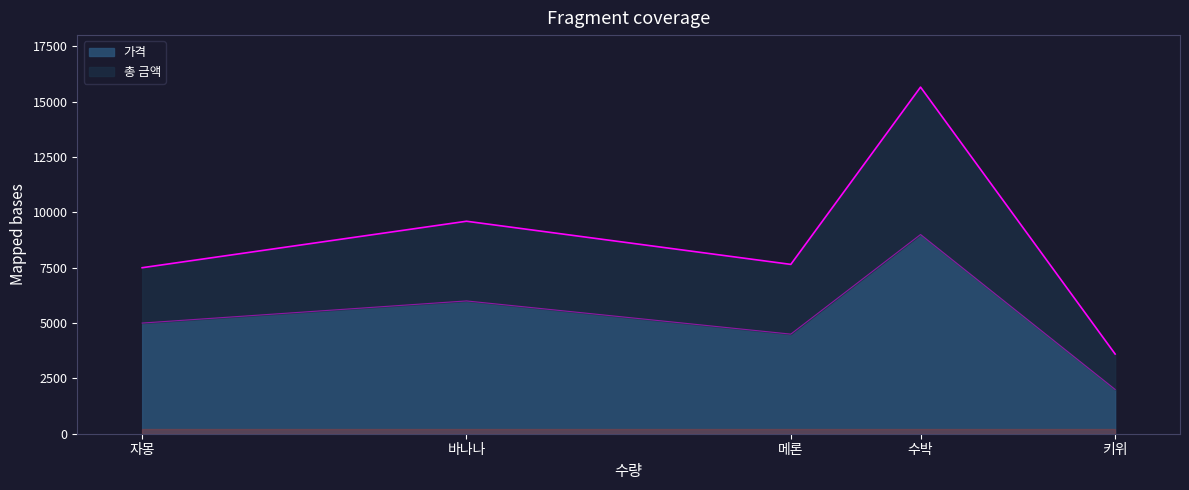

How many values in the 가격 series are below 5000?

2